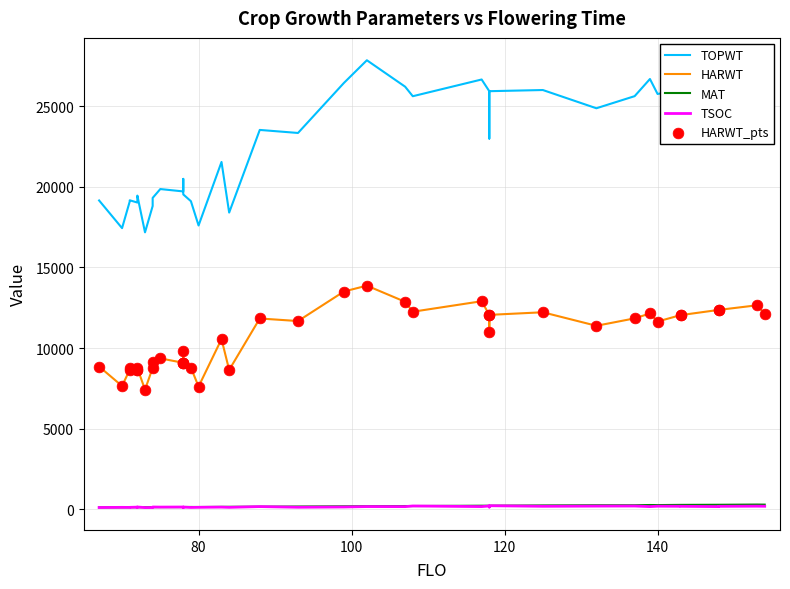

Which series reaches the minimum Y coordinate?

TSOC